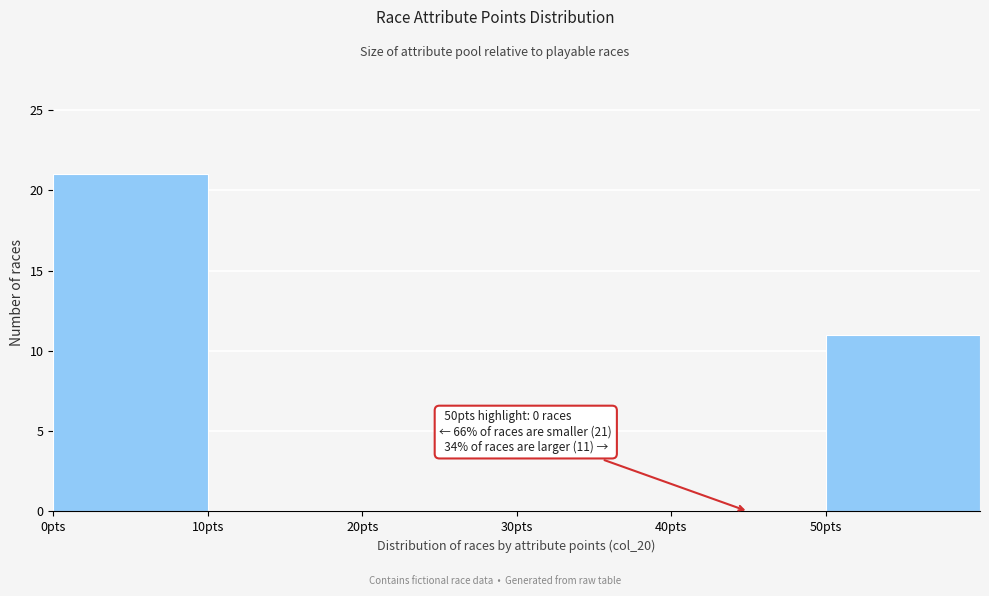

Which range on the x-axis has the tallest bar?

0 to 10